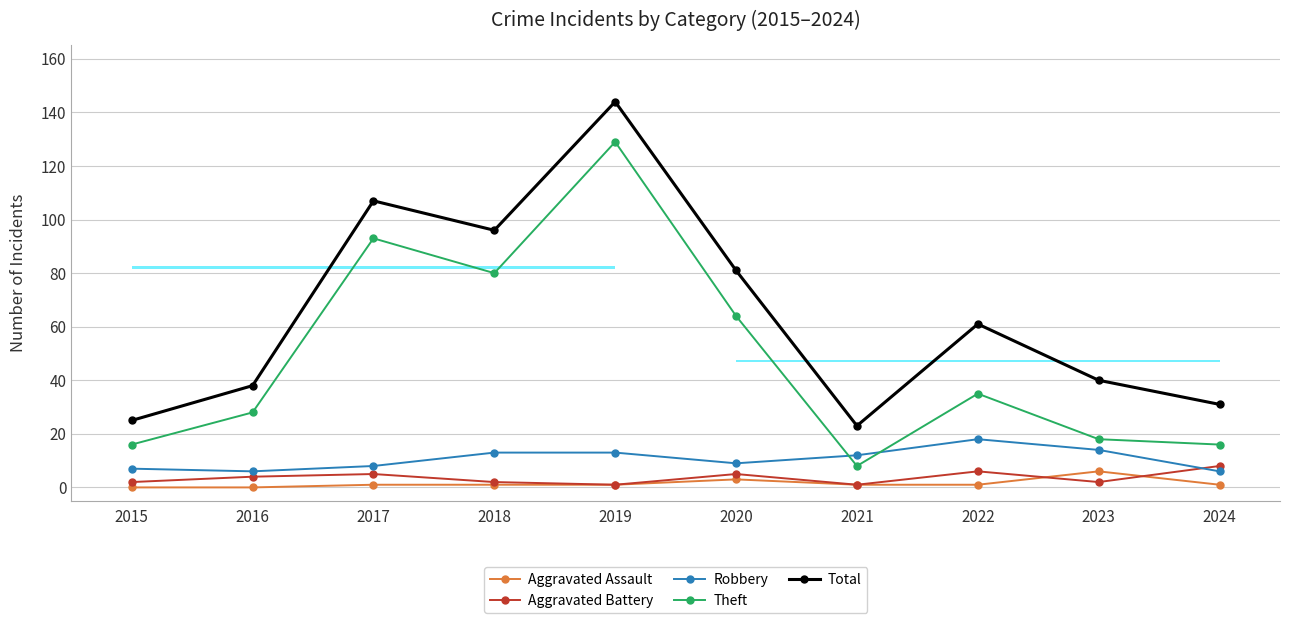

At how many categories does at least one series exceed 113?

1